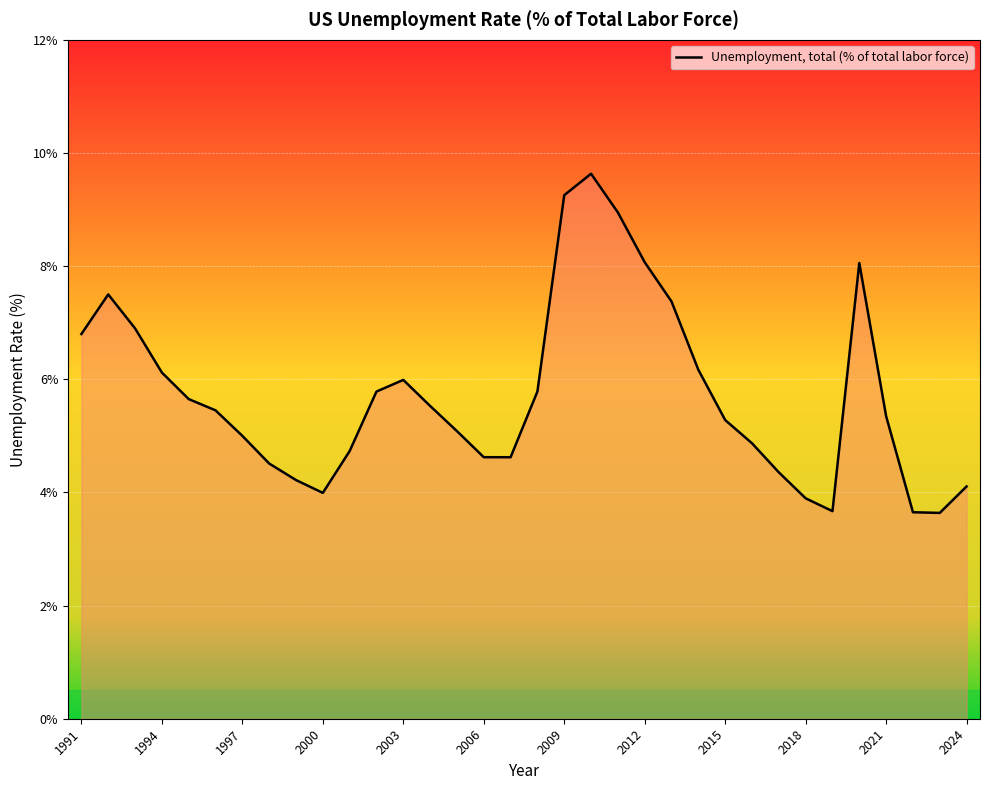

What is the maximum value shown in the chart?

9.6